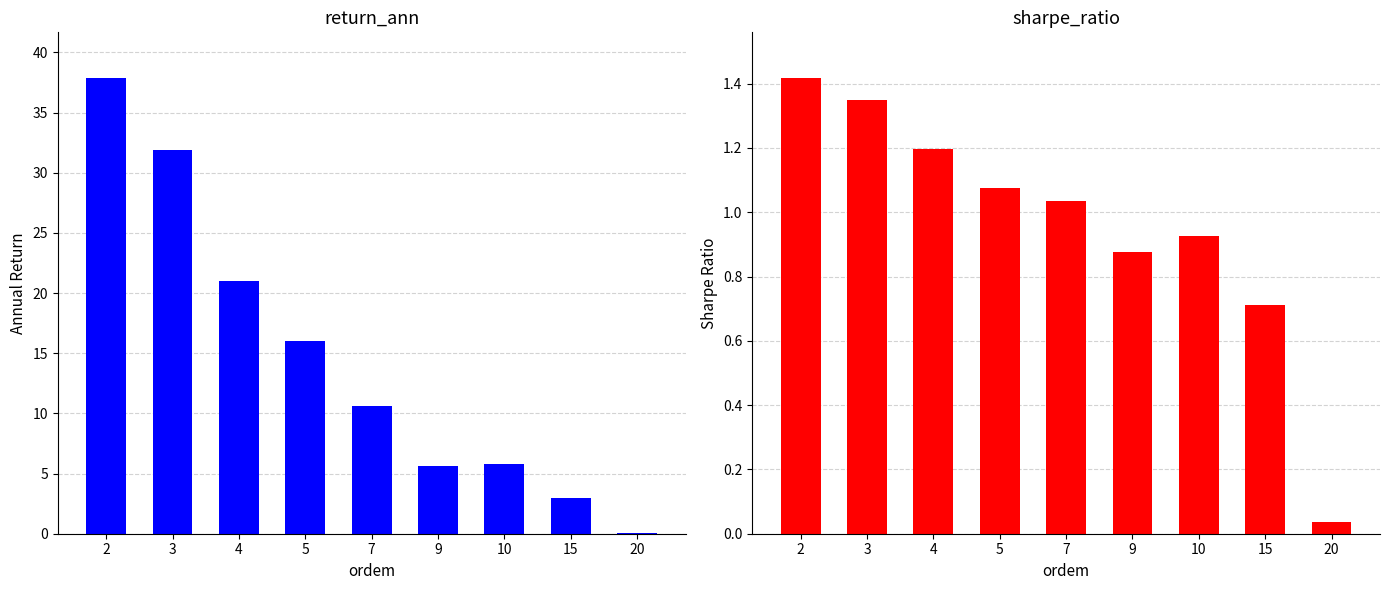

Read the sharpe_ratio value at 9.

0.9